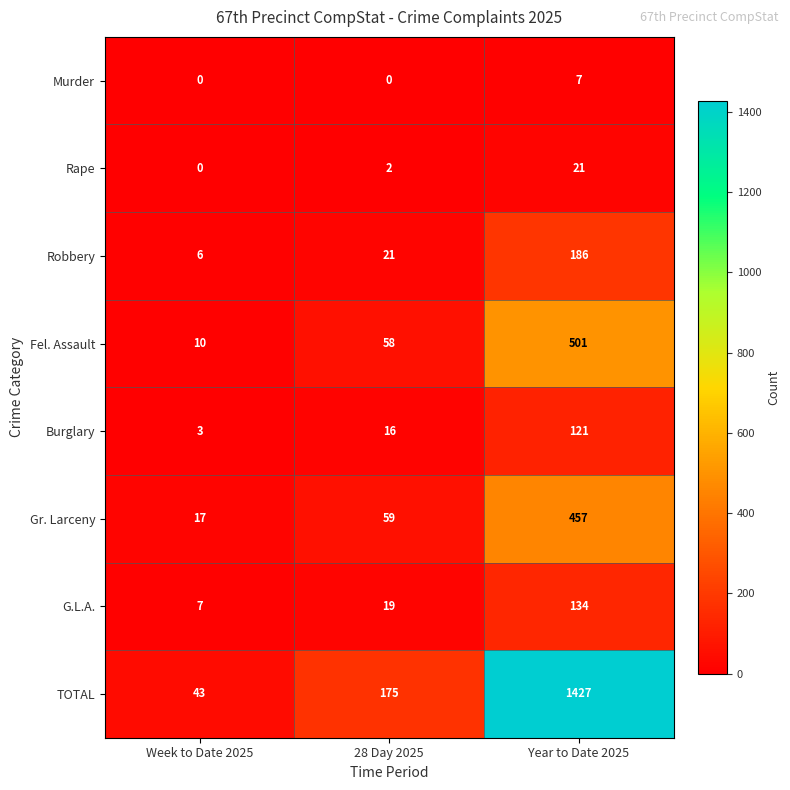

List the series in order of their peak value, lowest first.

Murder, Rape, Burglary, G.L.A., Robbery, Gr. Larceny, Fel. Assault, TOTAL